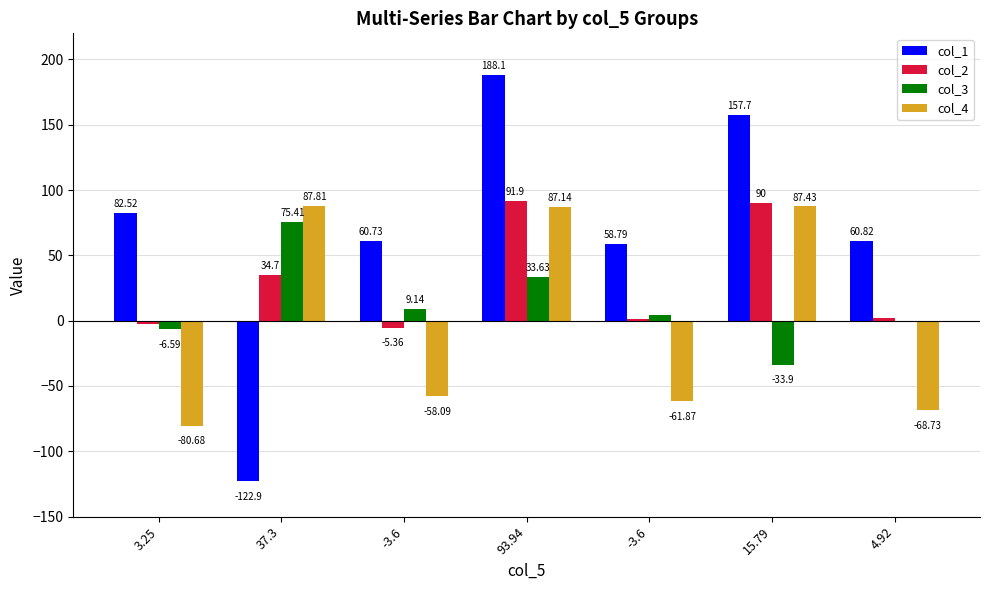

Reading right to left, extract all data points from this chart.

col_1: 60.8	157.7	58.8	188.1	60.7	-122.9	82.5
col_2: 1.7	90.0	1.1	91.9	-5.4	34.7	-2.5
col_3: -0.3	-33.9	4.3	33.6	9.1	75.4	-6.6
col_4: -68.7	87.4	-61.9	87.1	-58.1	87.8	-80.7